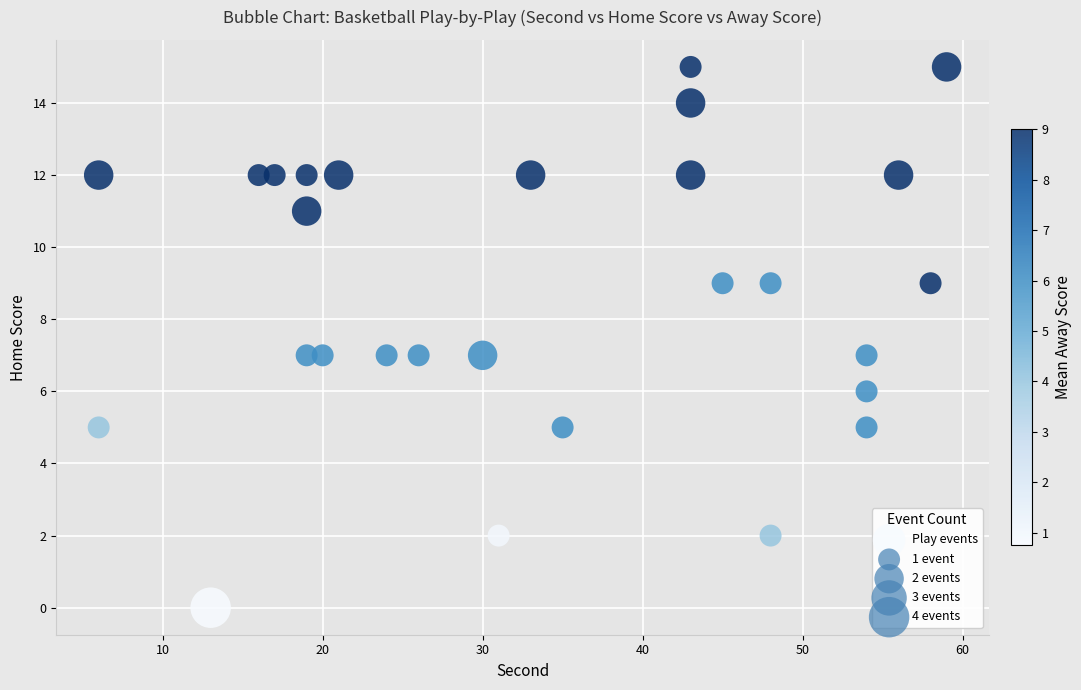

What is the range of X values (max minus min)?

53